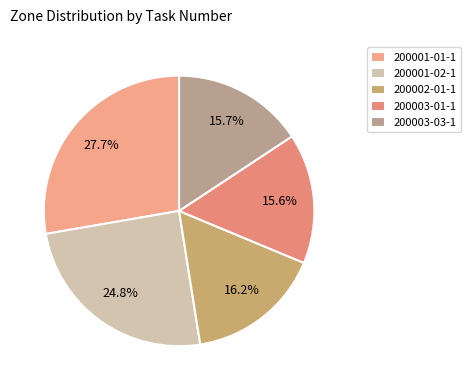

Does any single category account for the majority?

No